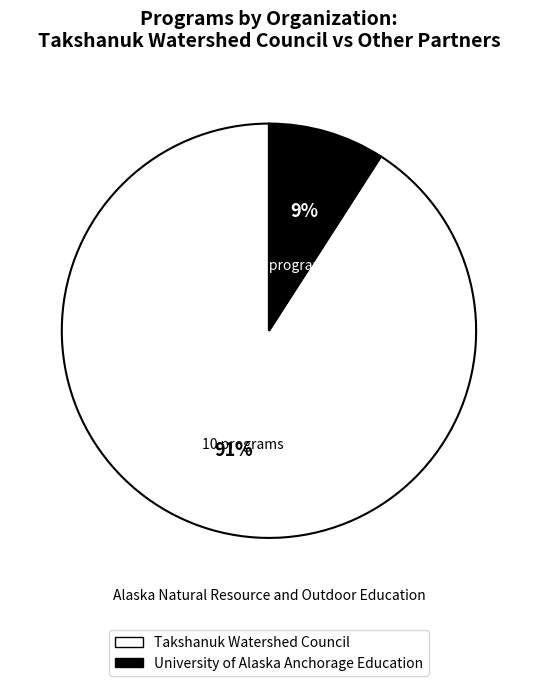

To the nearest percent, what portion does Takshanuk Watershed Council represent?

91%